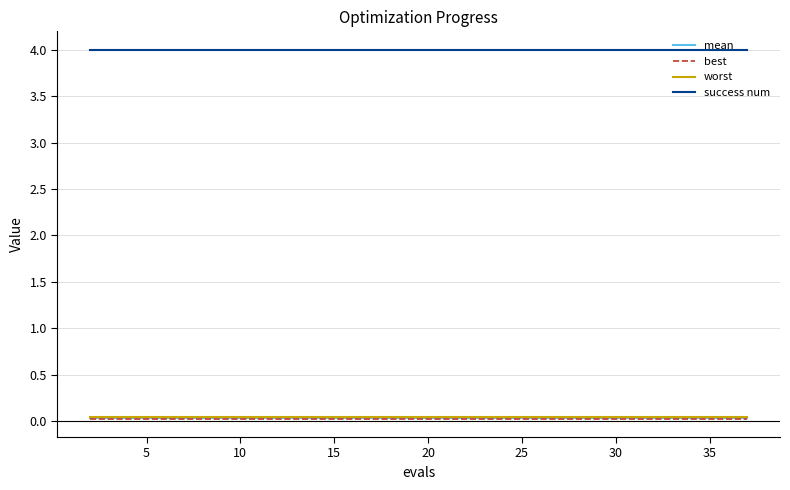

Does the chart display data point markers on the line(s)?

No